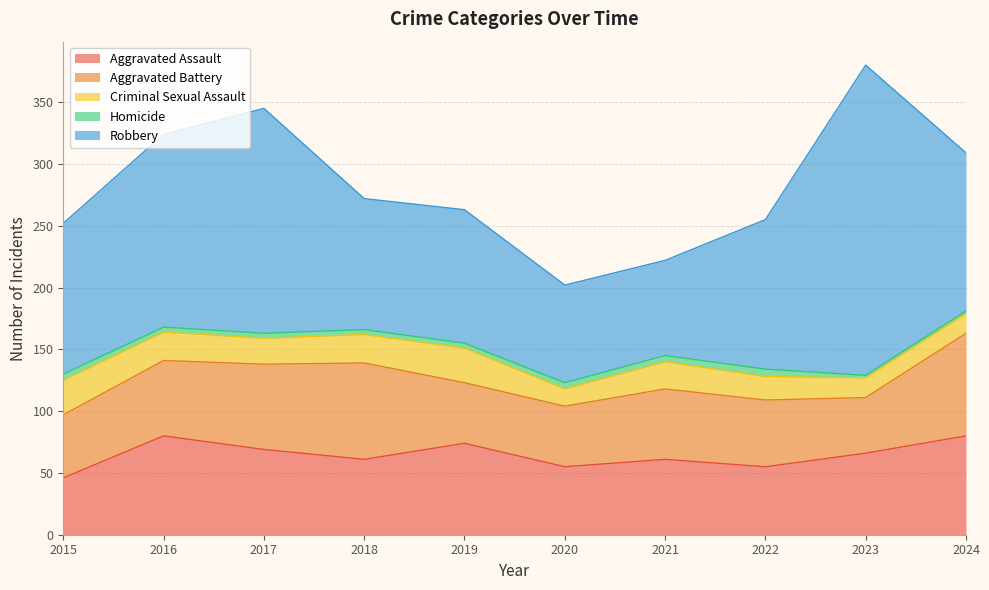

True or false: Criminal Sexual Assault and Robbery intersect in this chart.

False